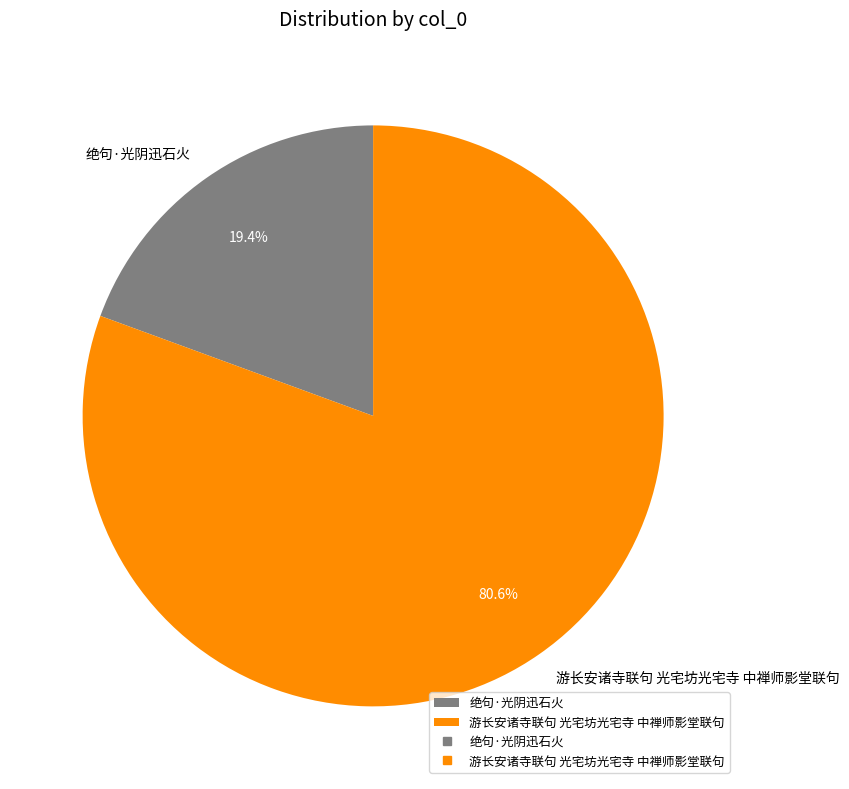

Between 绝句·光阴迅石火 and 游长安诸寺联句 光宅坊光宅寺 中禅师影堂联句, which is larger?

游长安诸寺联句 光宅坊光宅寺 中禅师影堂联句